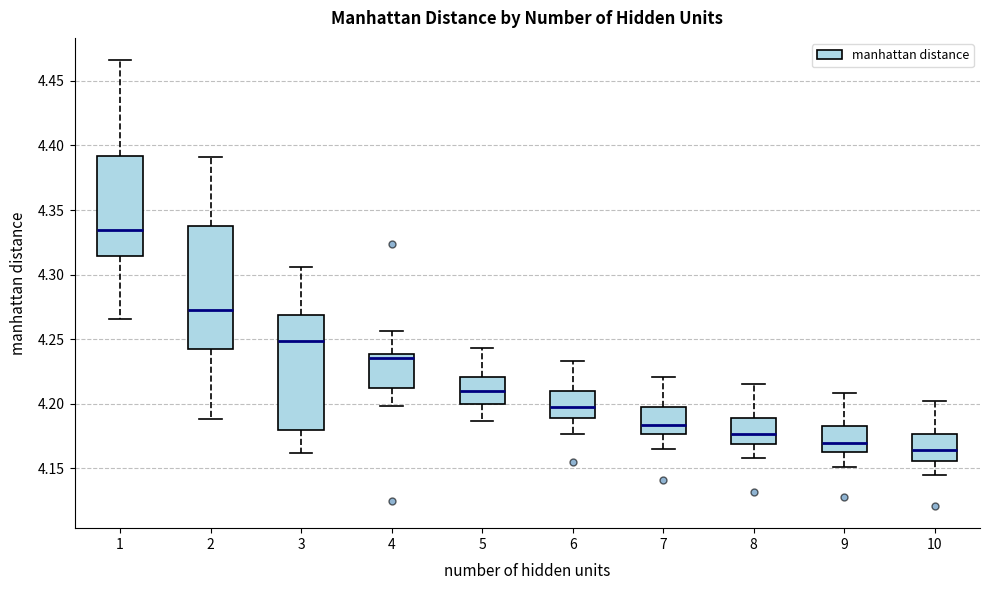

Reading left to right, transcribe this box plot: for each box, give where its median line is, the range the box spans, and where its two whiskers end, as read against the y-axis. The values are not printed on the chart, so give them approximately, as read against the axis.

1: median 4.335, box 4.315 to 4.390, whiskers 4.265 to 4.465
2: median 4.275, box 4.245 to 4.340, whiskers 4.190 to 4.390
3: median 4.250, box 4.180 to 4.270, whiskers 4.160 to 4.305
4: median 4.235, box 4.215 to 4.240, whiskers 4.200 to 4.255
5: median 4.210, box 4.200 to 4.220, whiskers 4.185 to 4.245
6: median 4.200, box 4.190 to 4.210, whiskers 4.175 to 4.235
7: median 4.185, box 4.175 to 4.200, whiskers 4.165 to 4.220
8: median 4.175, box 4.170 to 4.190, whiskers 4.160 to 4.215
9: median 4.170, box 4.165 to 4.185, whiskers 4.150 to 4.210
10: median 4.165, box 4.155 to 4.175, whiskers 4.145 to 4.200